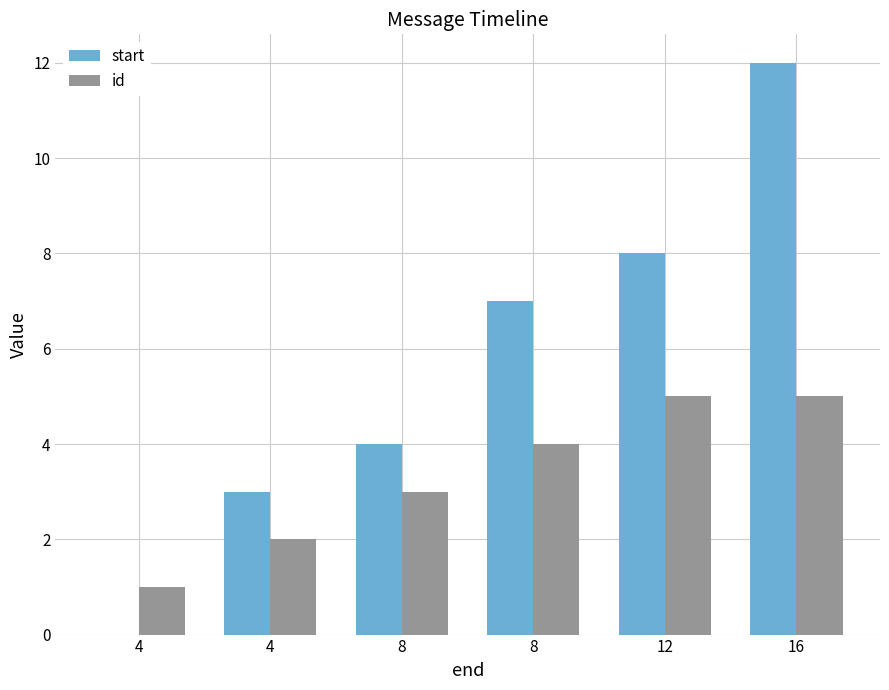

Does the chart contain stacked bars?

No